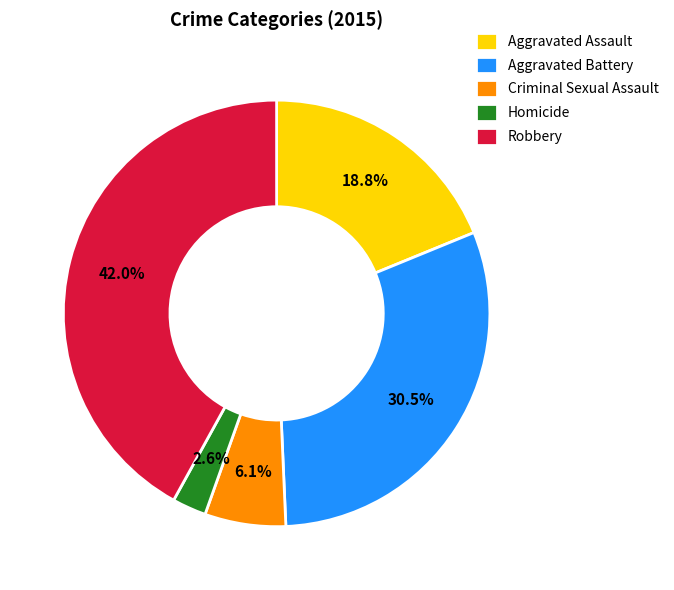

Rank the categories by value from lowest to highest.

Homicide, Criminal Sexual Assault, Aggravated Assault, Aggravated Battery, Robbery